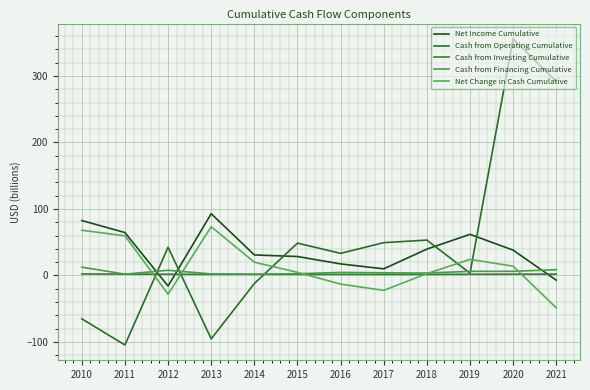

Where is Cash from Investing Cumulative nearest to the value 1?

2017